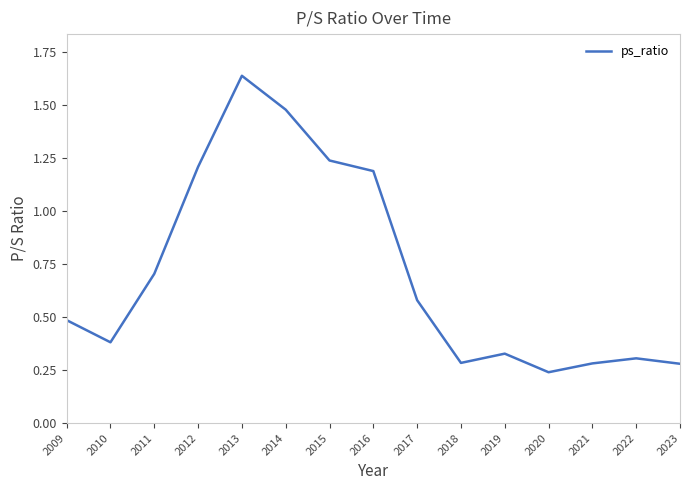

Where is the first local minimum?

2010